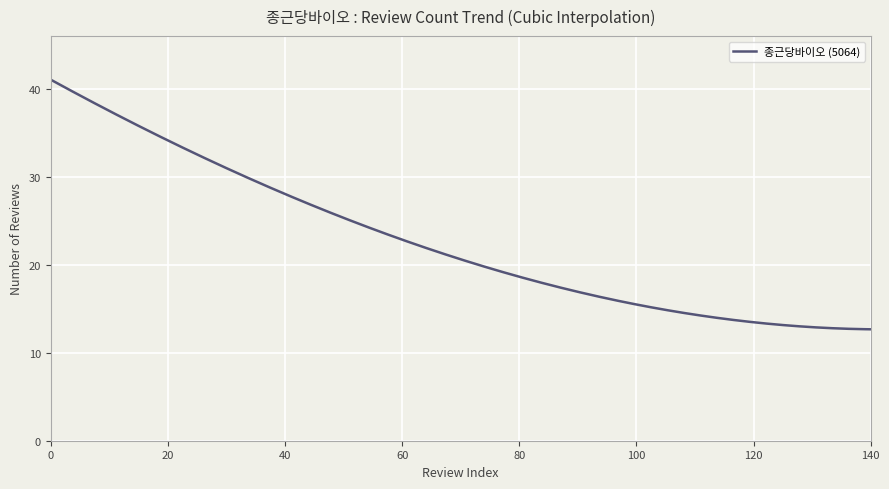

What is the smallest value displayed?

12.7